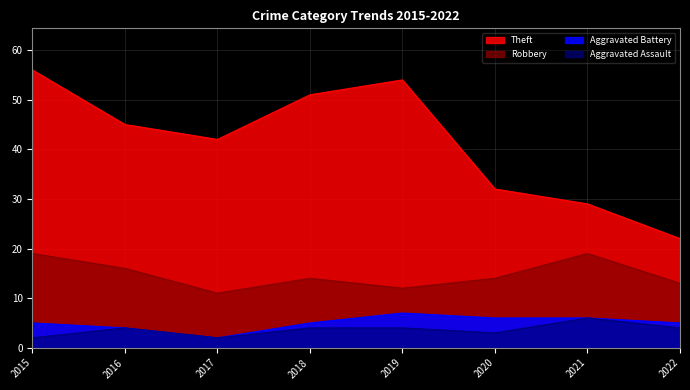

What is the difference between the Robbery values at 2021 and 2018?

5